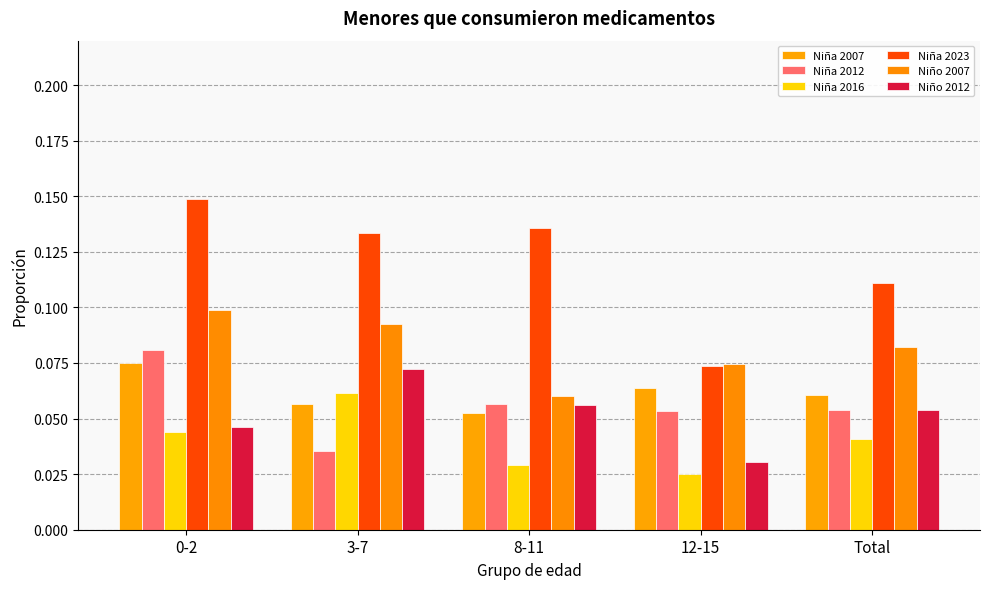

What are all the series names shown in the legend?

Niña 2007, Niña 2012, Niña 2016, Niña 2023, Niño 2007, Niño 2012